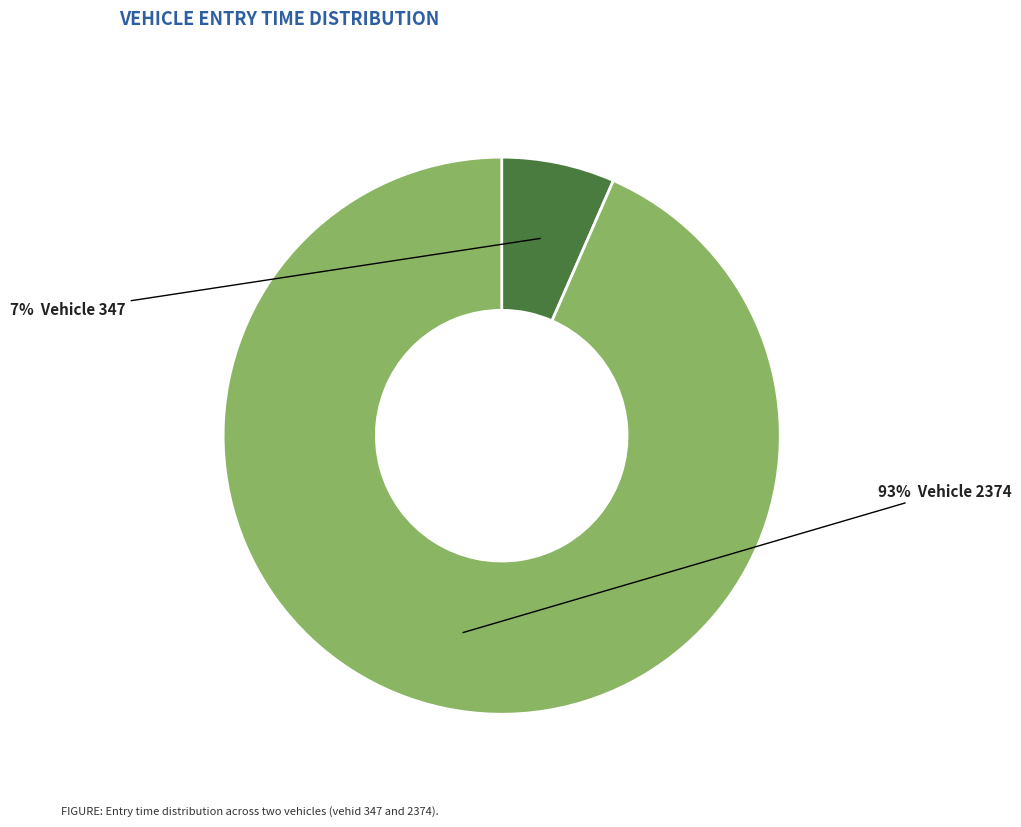

To the nearest percent, what is the average slice percentage?

50%